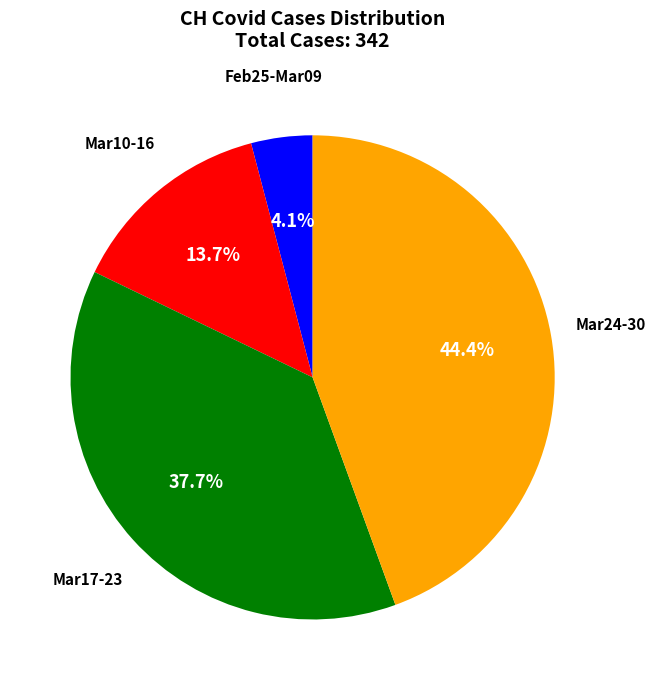

Which slice is the largest?

Mar24-30